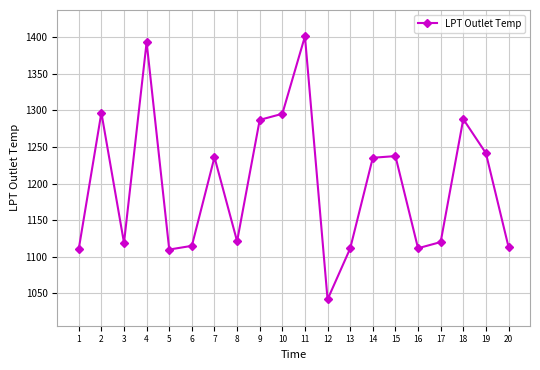

Is it true that the value at 20 is 1113.5?

True